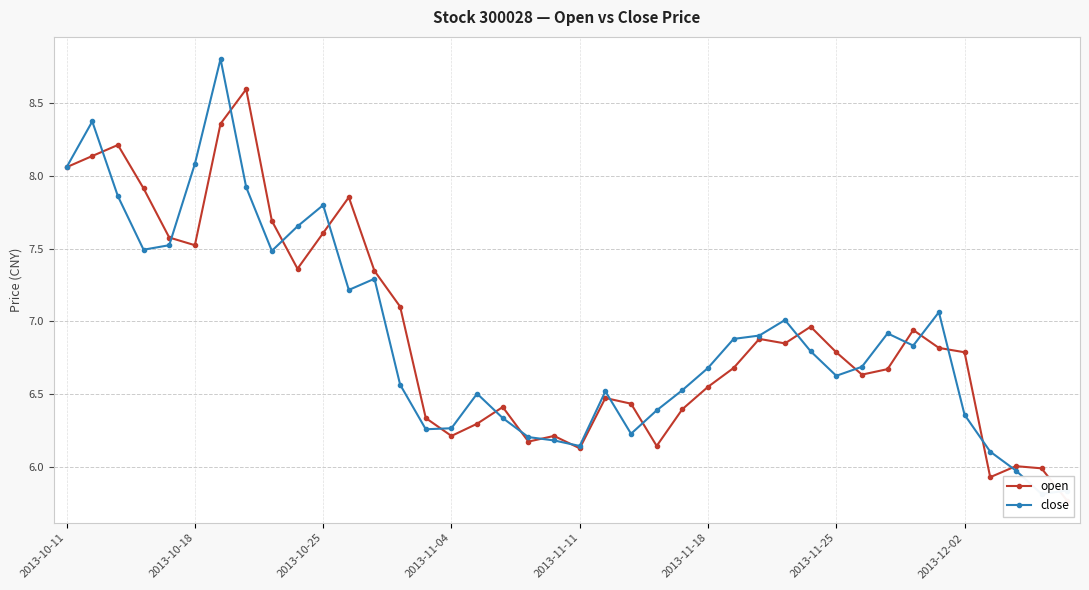

Between 12 and 21, which is larger?

12